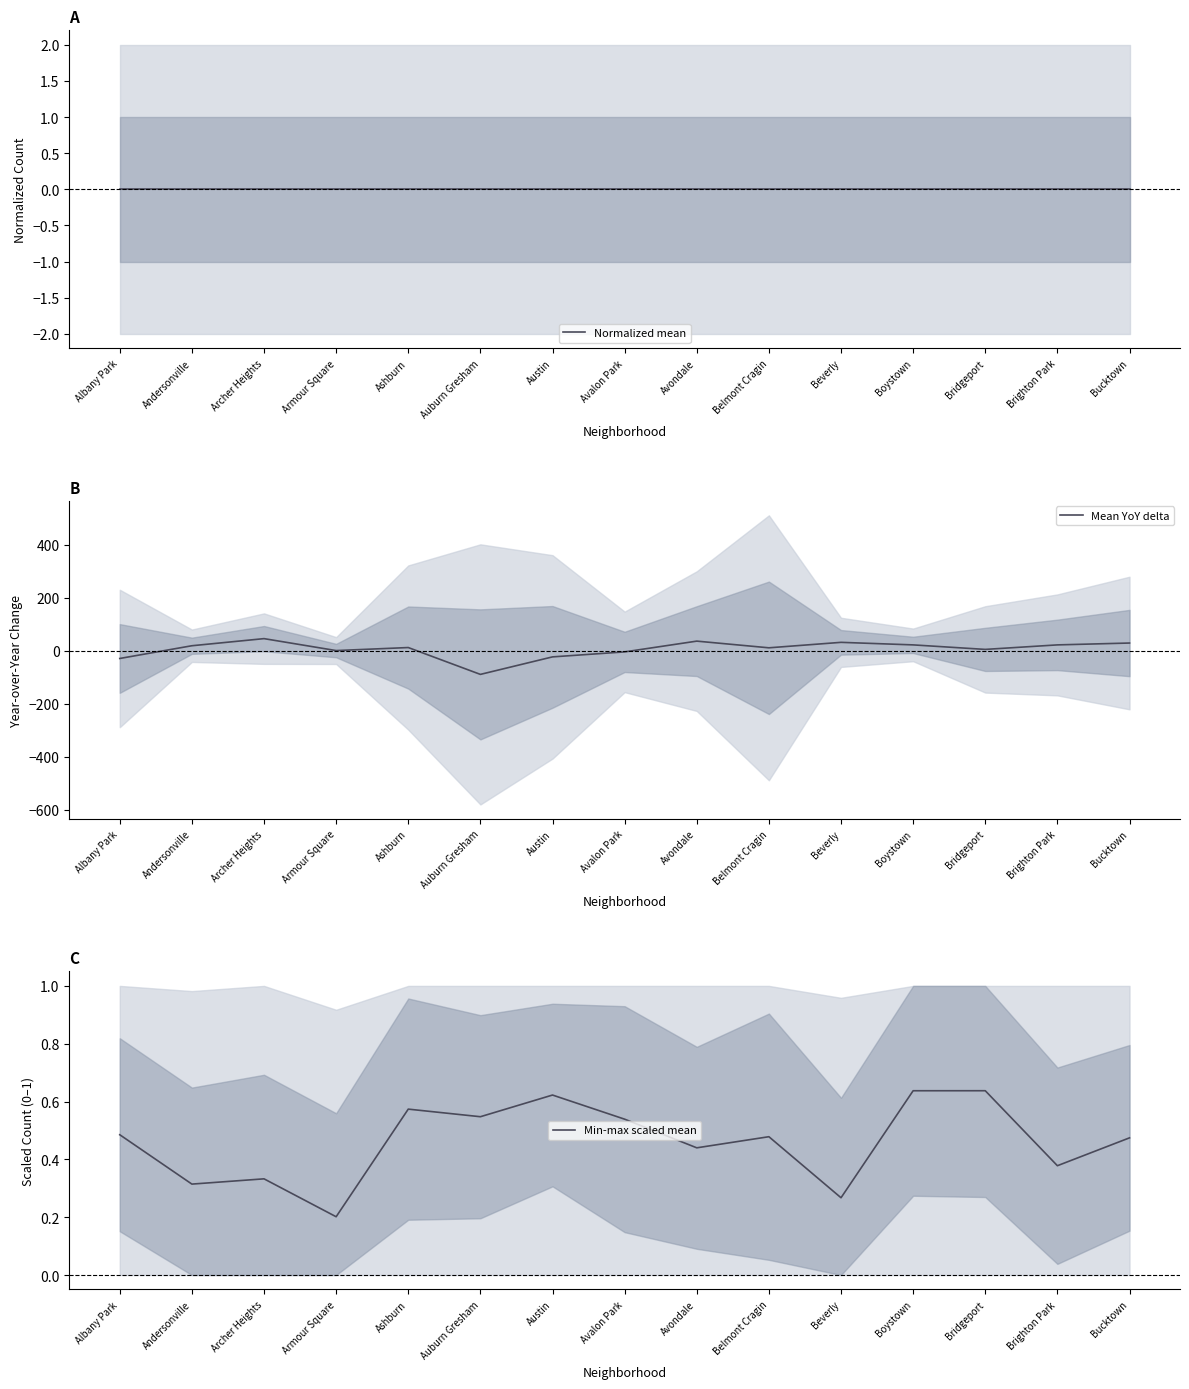

Where do Mean YoY delta and Normalized mean first cross each other?

Albany Park and Andersonville